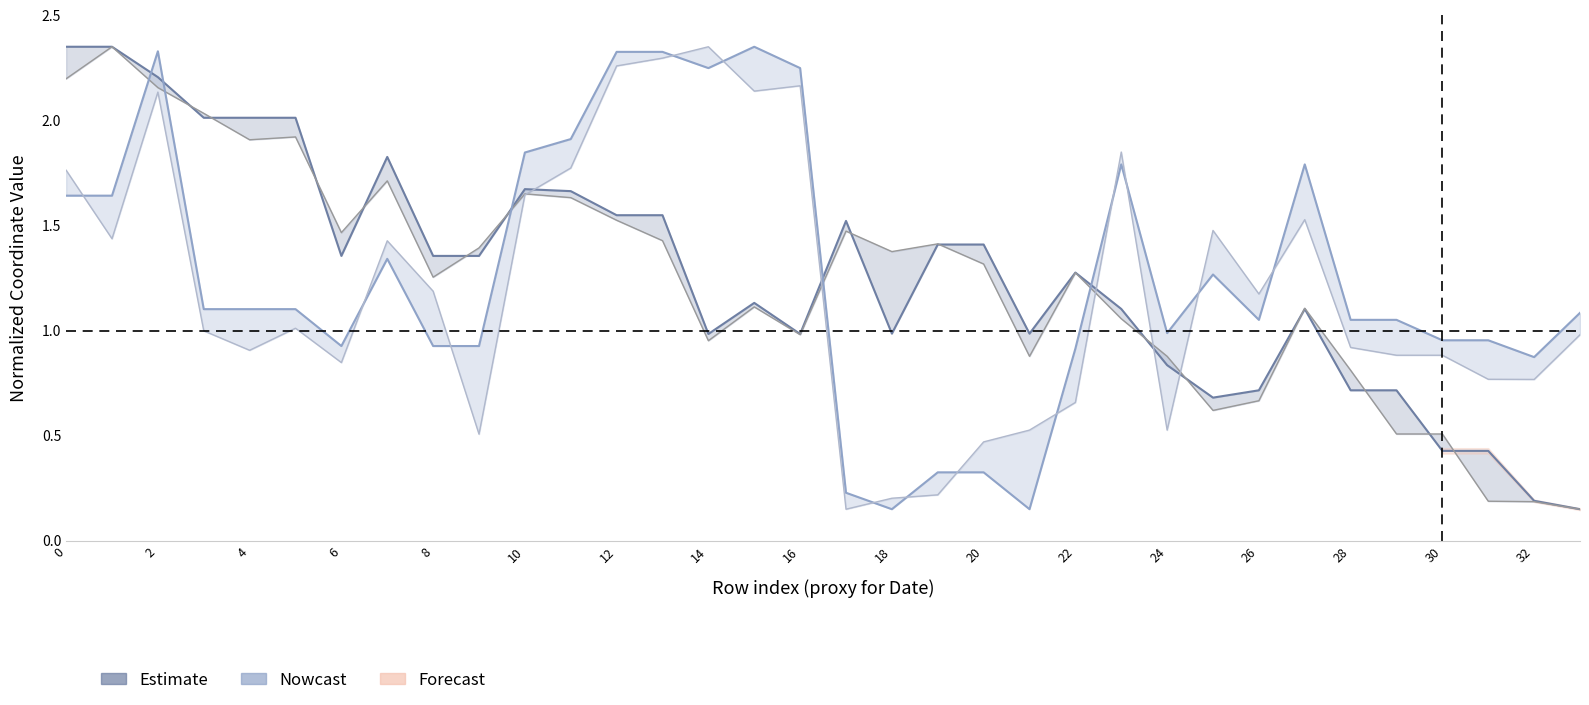

What is the label of the 8th point from the left?

14